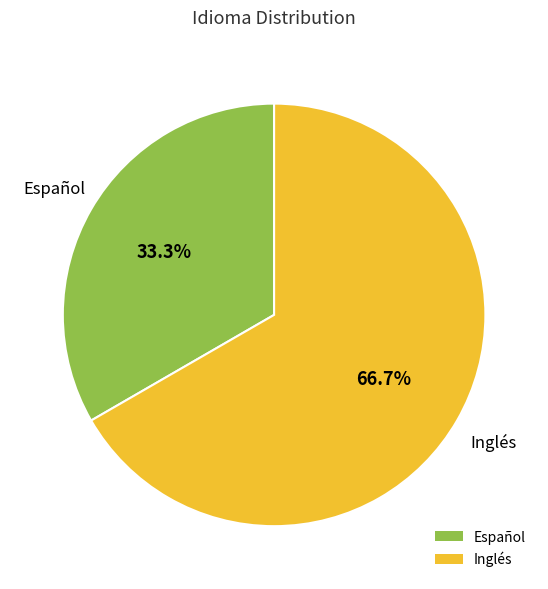

Which slice is the smallest?

Español